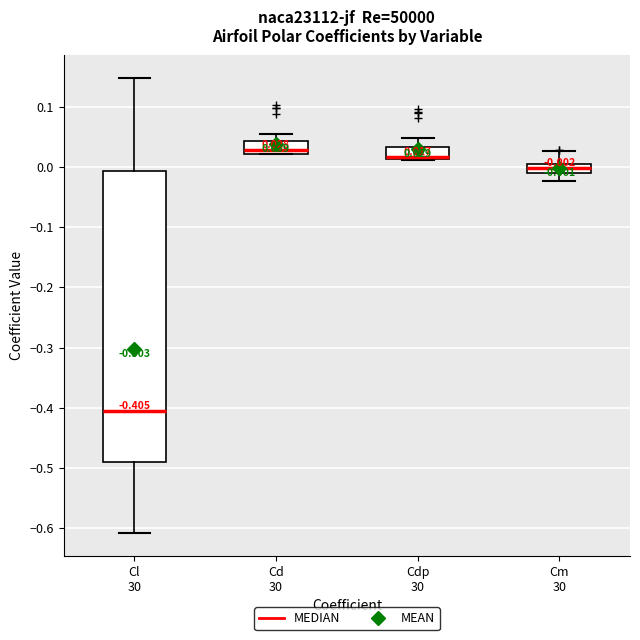

Which box's median line is the highest?

Cd 30